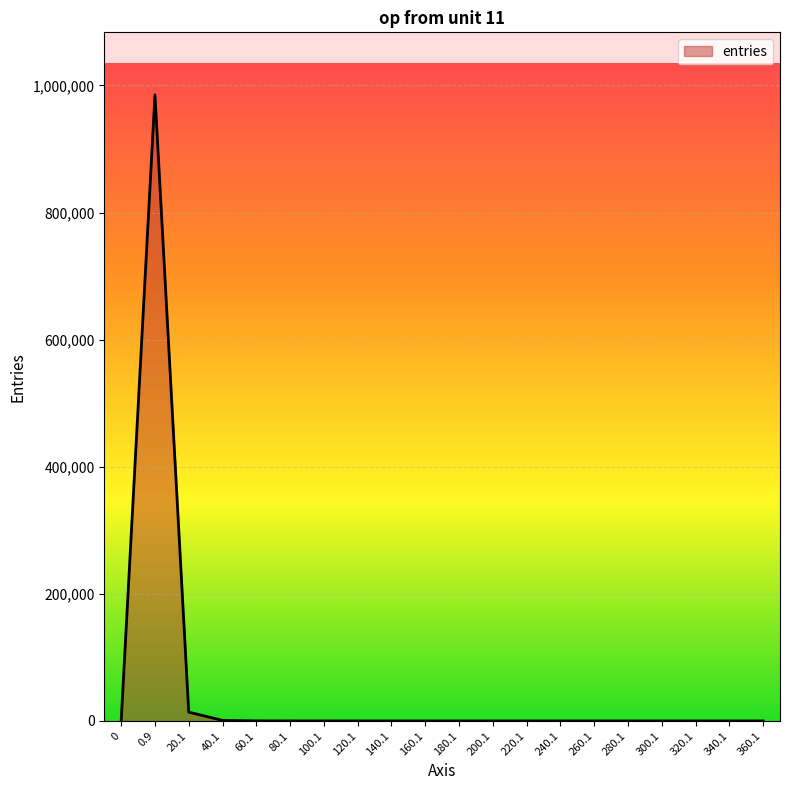

What is the difference between the maximum and minimum values?

985088